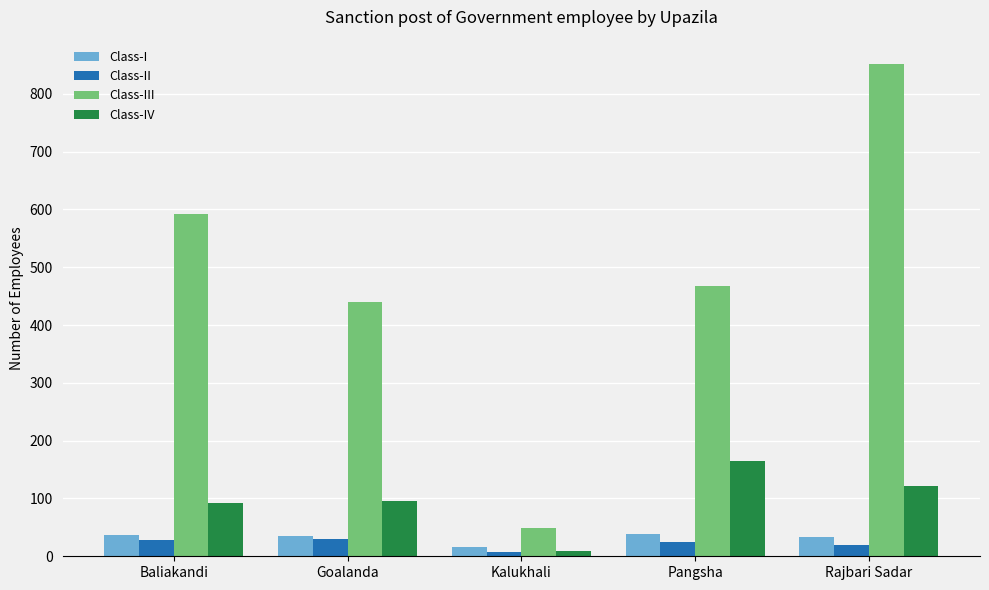

What are all the series names shown in the legend?

Class-I, Class-II, Class-III, Class-IV